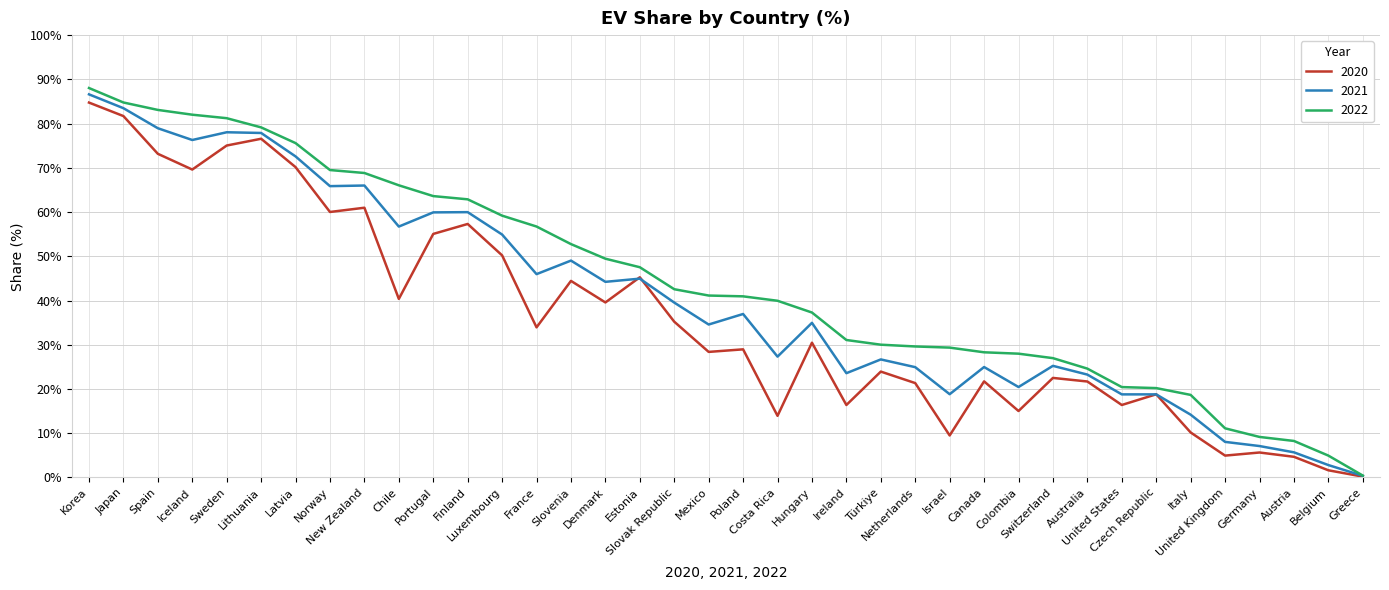

What is the greatest value displayed?

88.0